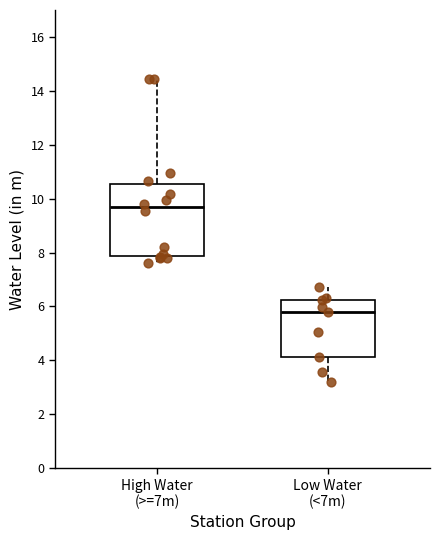

Which box is the tallest, from its lower edge to its upper edge?

High Water (>=7m)